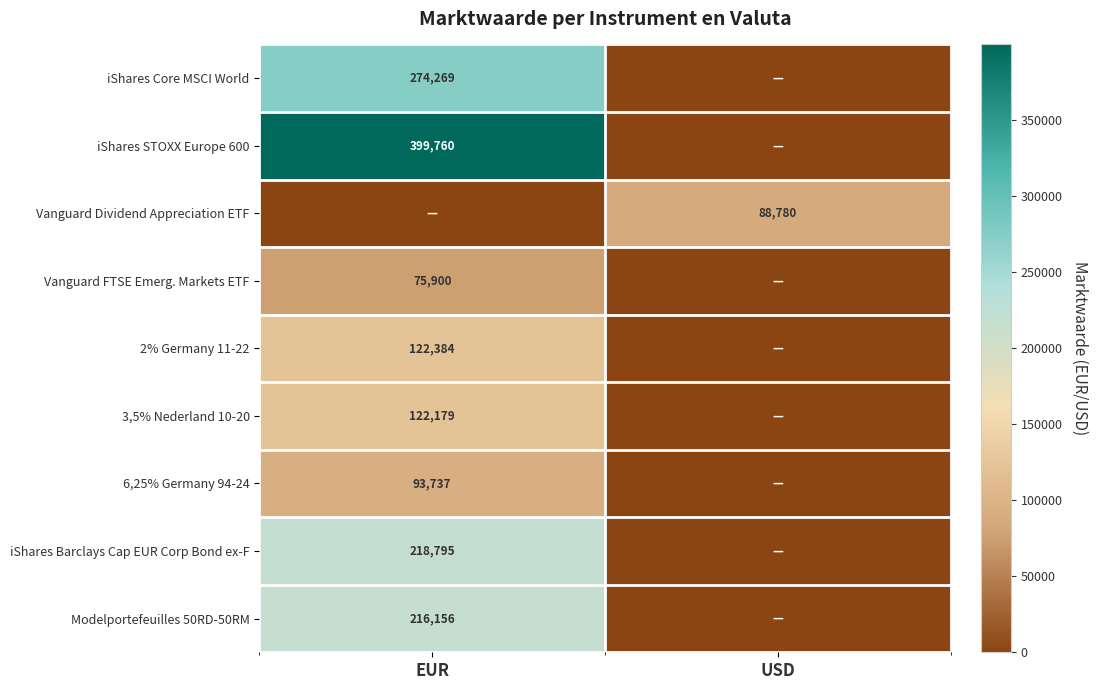

True or false: 2% Germany 11-22 has a value of 122384 at EUR.

True